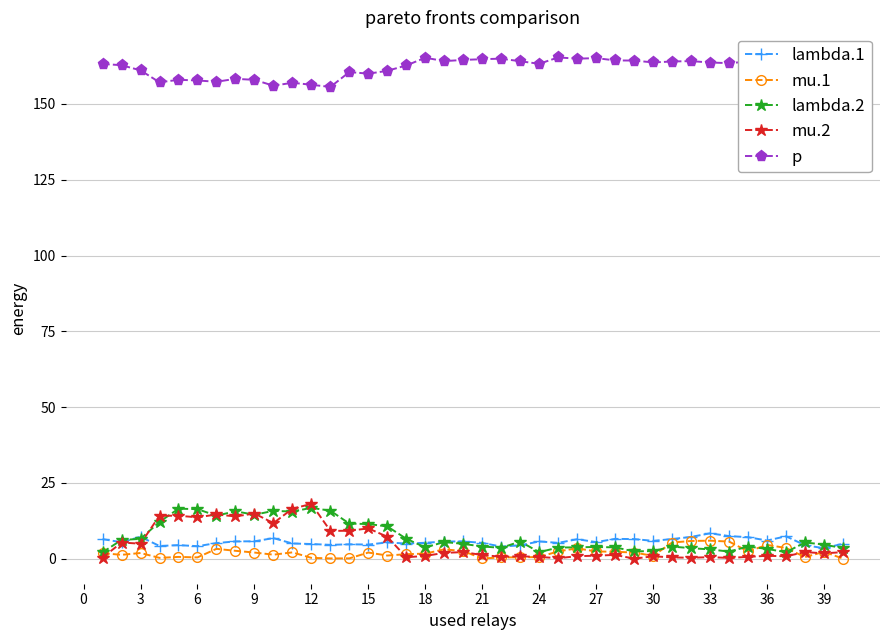

Which series has the largest total across all categories?

p